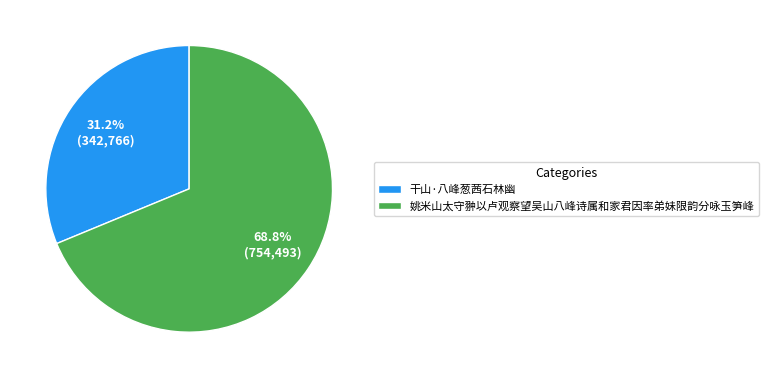

What is the ratio of the value at 姚米山太守翀以卢观察望吴山八峰诗属和家君因率弟妹限韵分咏玉笋峰 to the value at 干山·八峰葱茜石林幽?

2.2